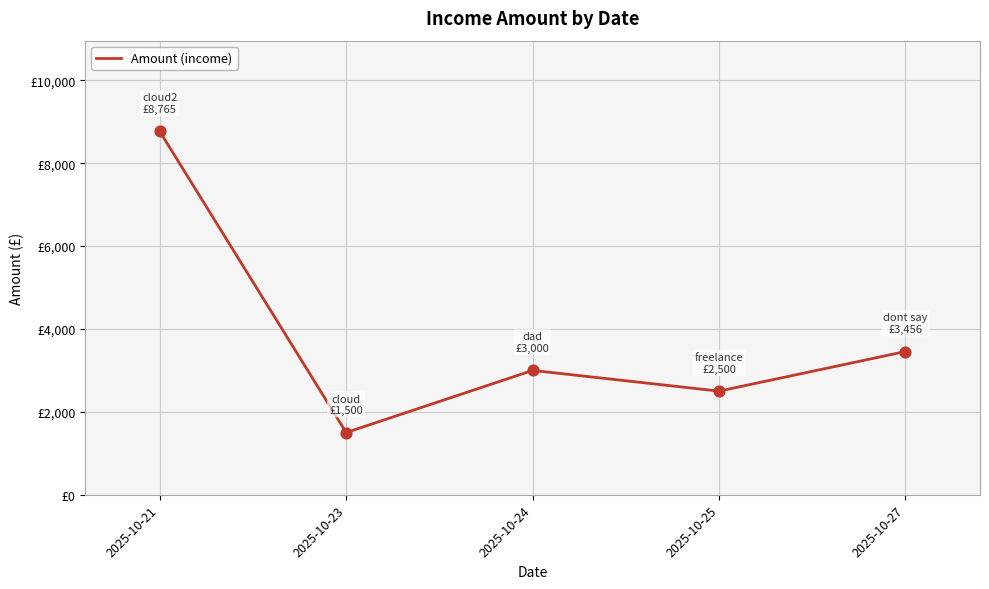

Which has a higher value, 2025-10-21 or 2025-10-24?

2025-10-21